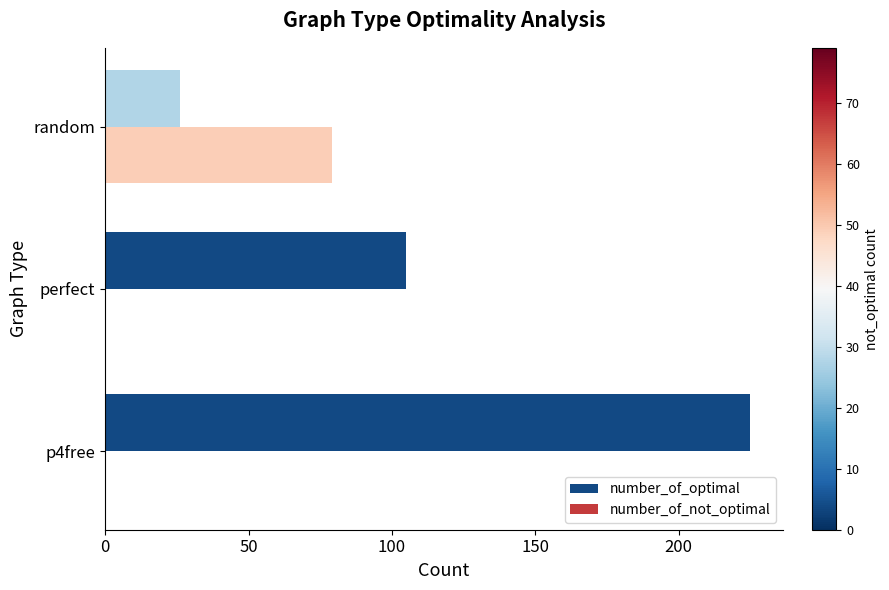

What is the sum of the number_of_optimal values at p4free and random?

251